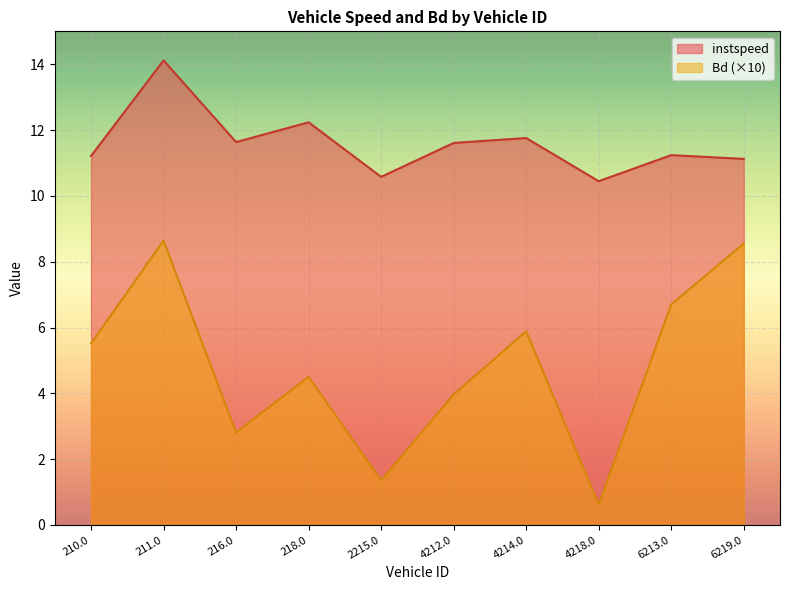

At which label does Bd reach its peak?

211.0